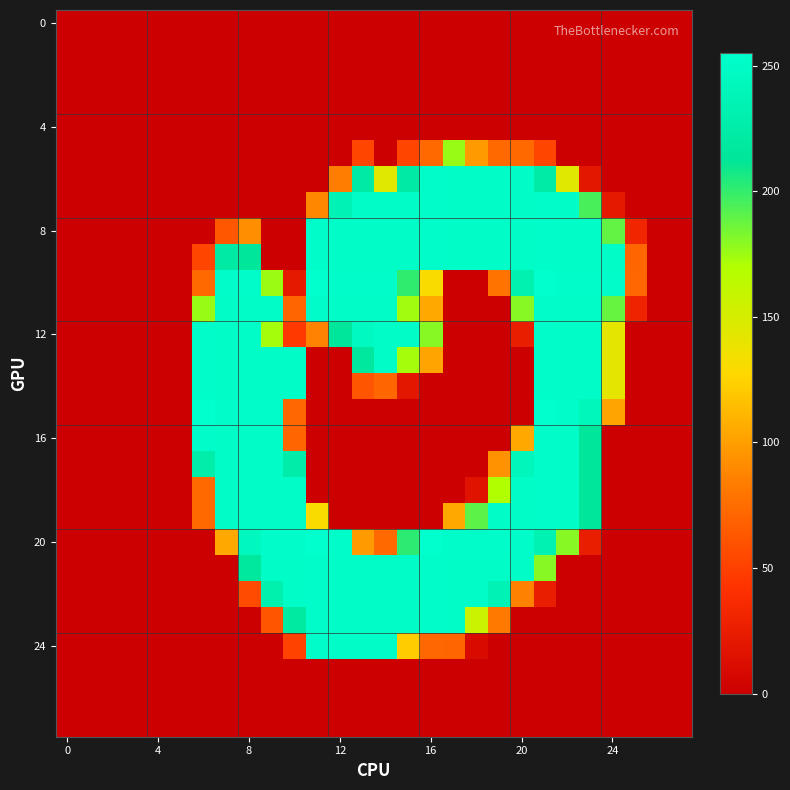

What is the maximum value shown in the chart?

255